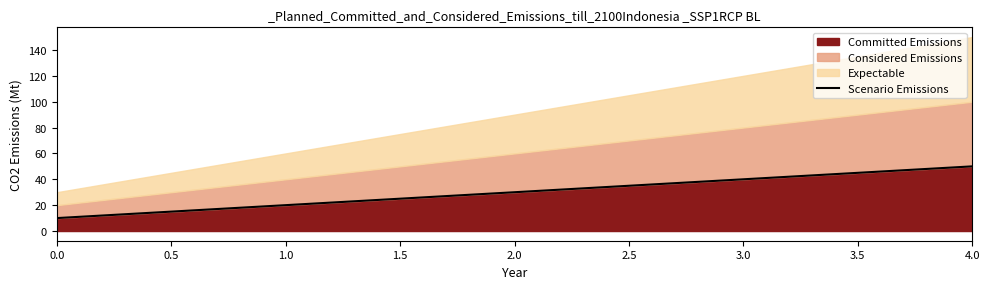

What is the difference between the second highest and second lowest values?

20